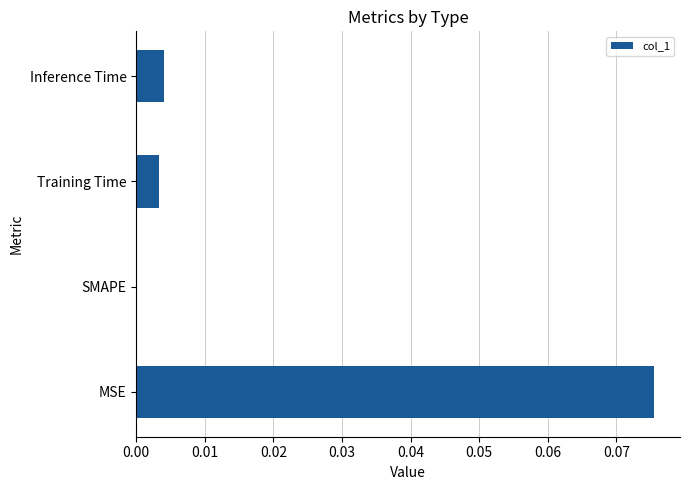

The chart shows a value of 0.0 at Inference Time. True or false?

True